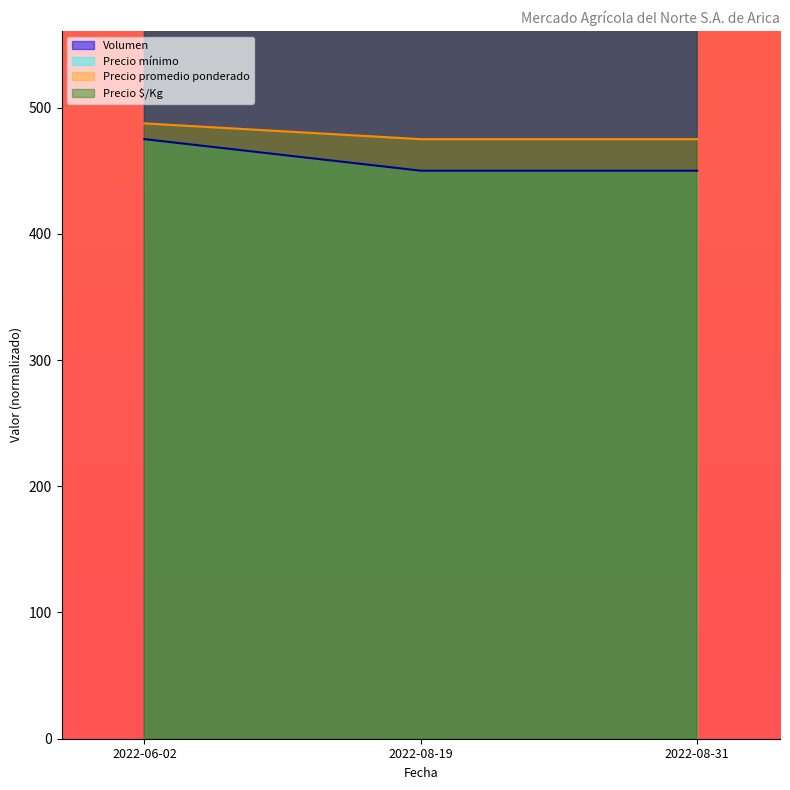

What is the label of the 2nd point from the left?

2022-08-19